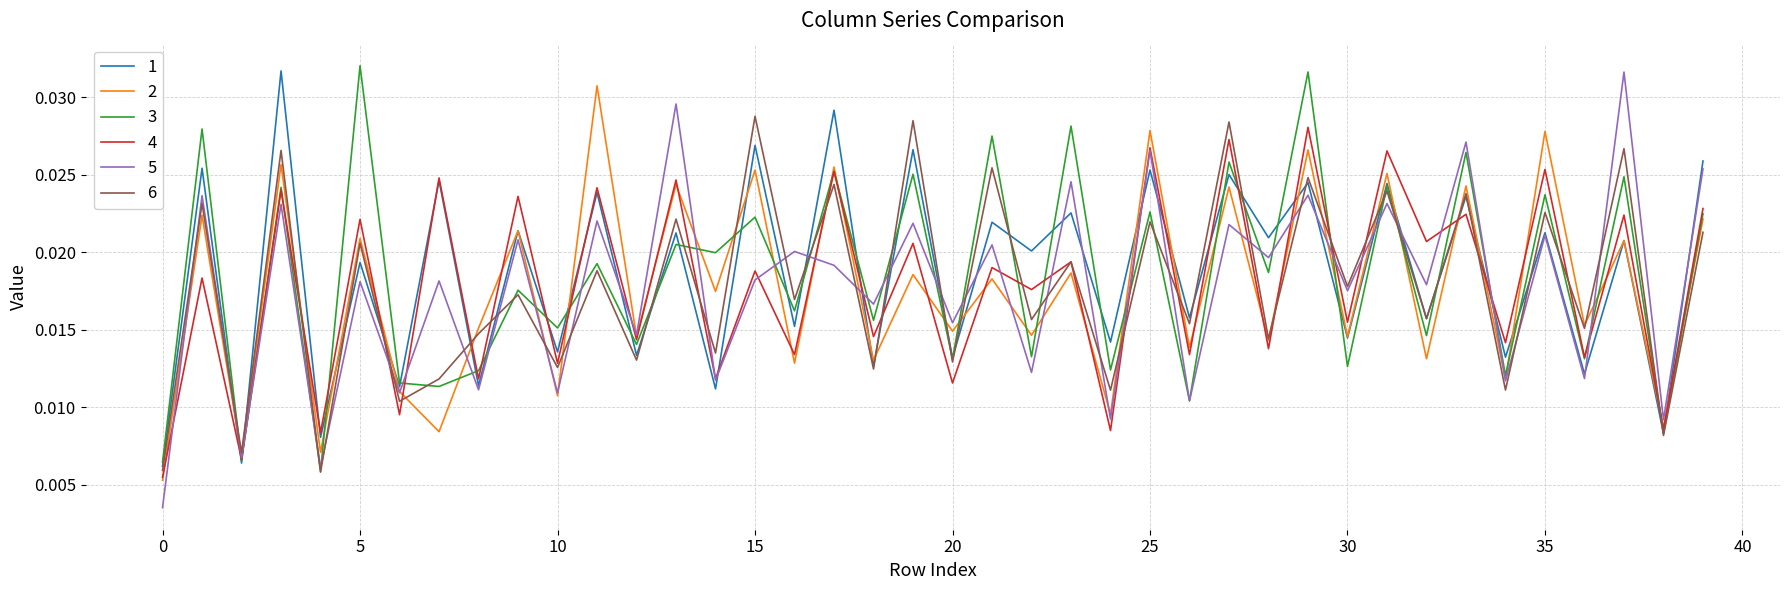

In 6, how many points are lower than both neighbors (excluding endpoints)?

18